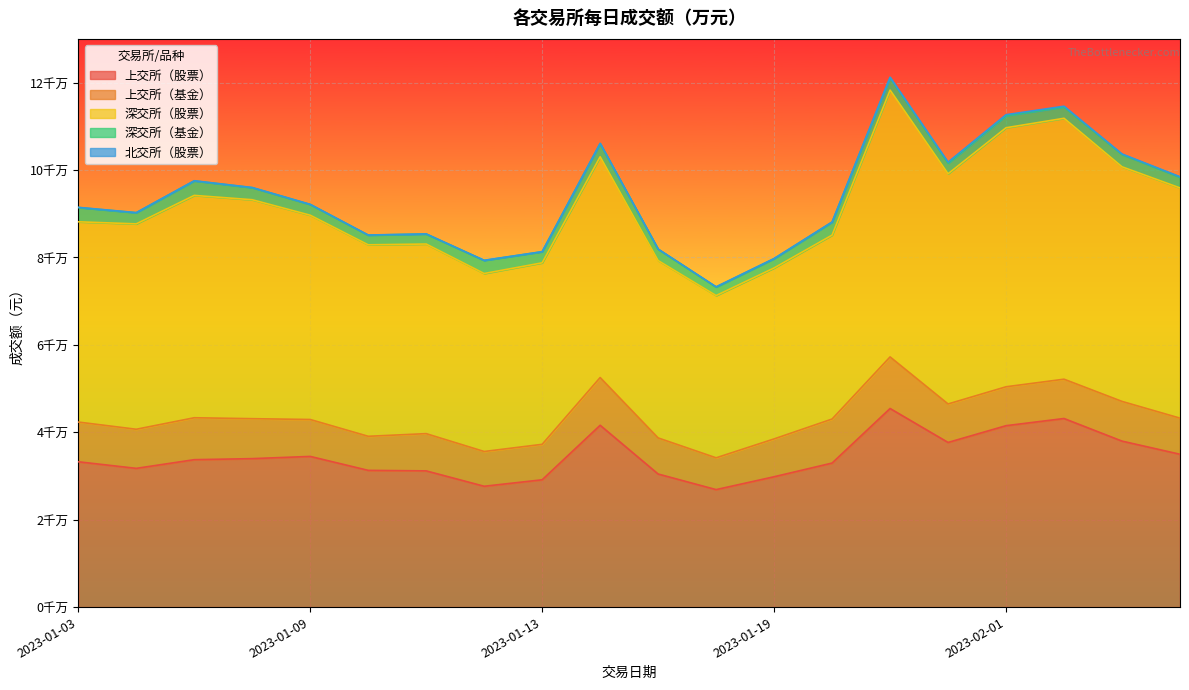

The 上交所（股票） series shows 41596700.0 at 2023-01-16. True or false?

True